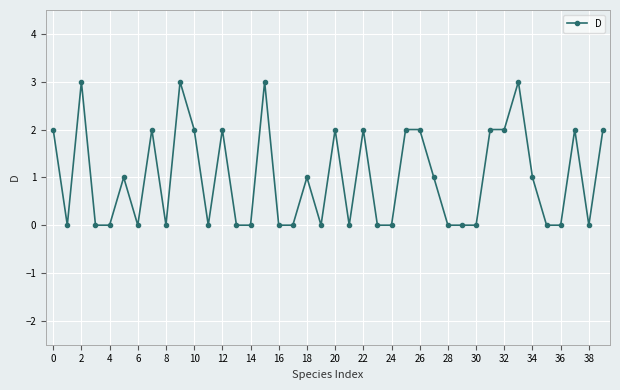

True or false: the data has more than 0 interior local peaks.

True